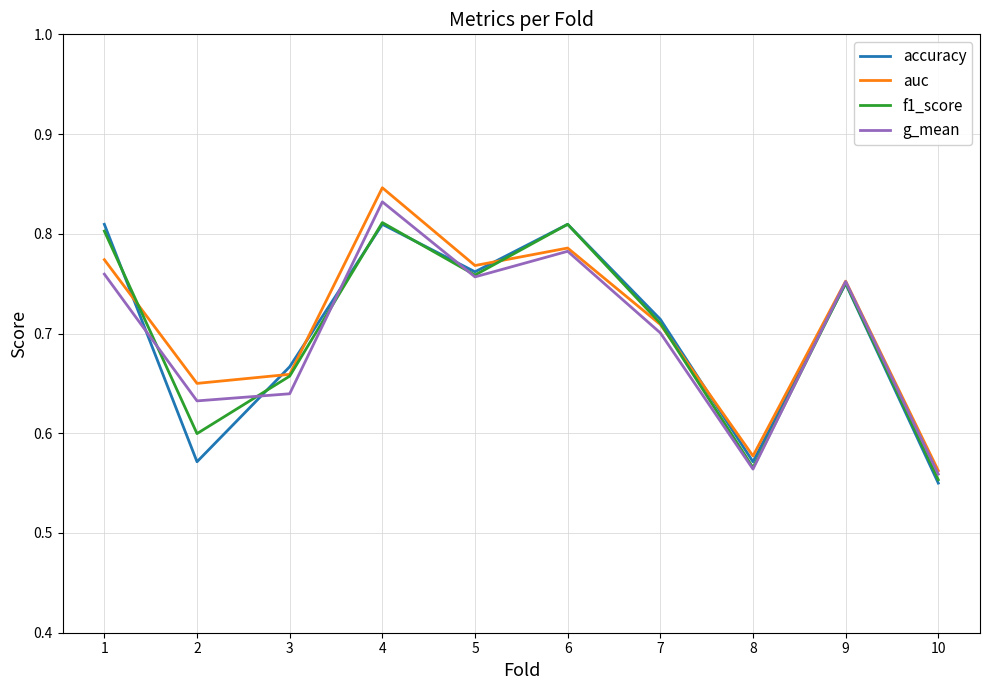

Which category has the lowest value across all series?

10